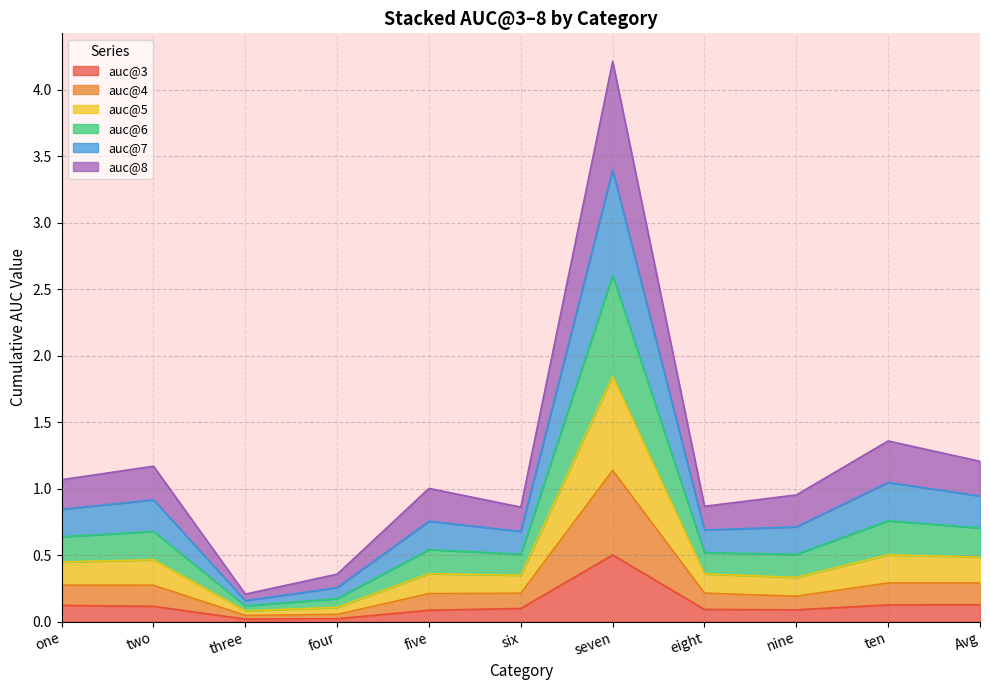

At which label does auc@3 reach its peak?

seven